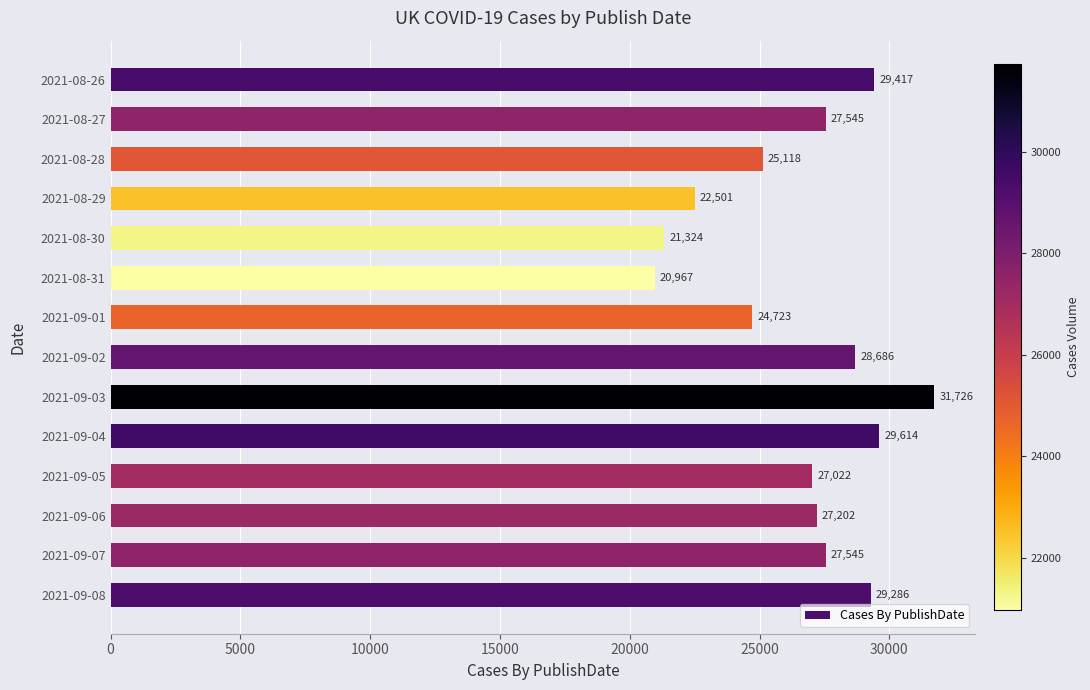

What is the ratio of the value at 2021-08-30 to the value at 2021-09-08?

0.7